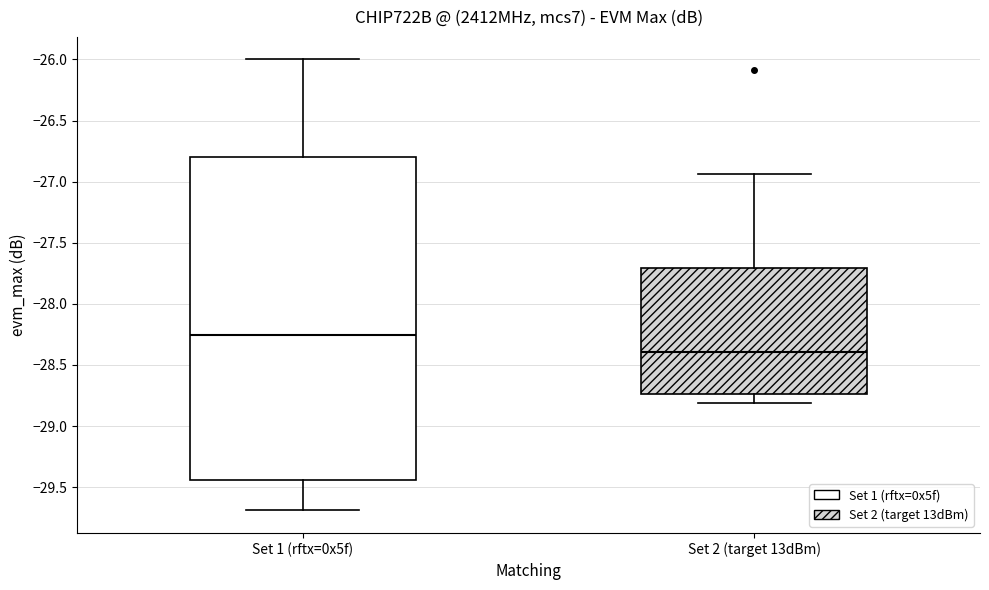

Reading left to right, transcribe this box plot: for each box, give where its median line is, the range the box spans, and where its two whiskers end, as read against the y-axis. The values are not printed on the chart, so give them approximately, as read against the axis.

Set 1 (rftx=0x5f): median -28.25, box -29.45 to -26.80, whiskers -29.70 to -26.00
Set 2 (target 13dBm): median -28.40, box -28.75 to -27.70, whiskers -28.80 to -26.95